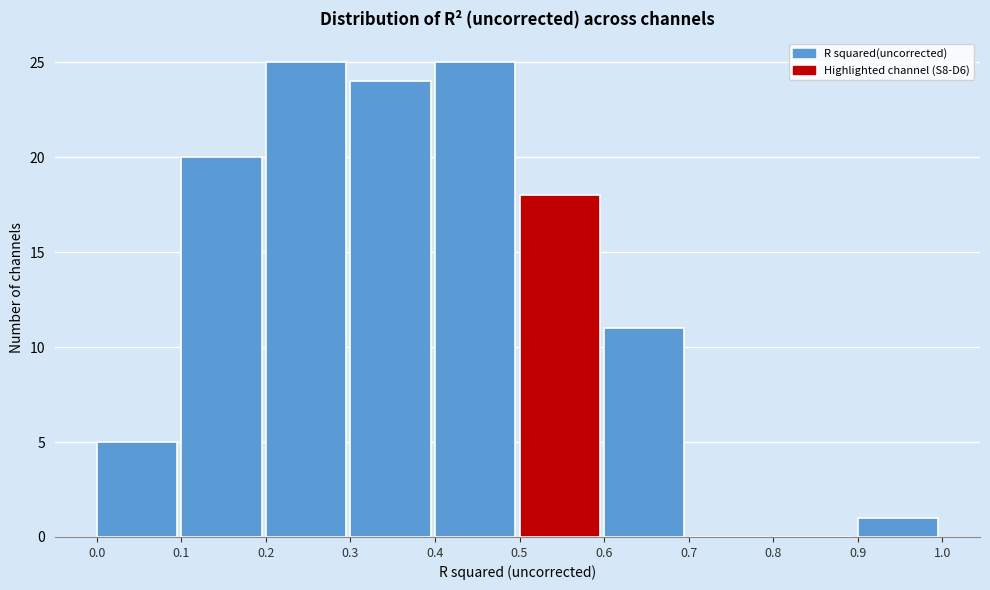

Reading left to right, transcribe this chart: for each bar, give the range it covers on the x-axis and its height. The values are not printed on the chart, so give them approximately, as read against the axis.

0.0 to 0.1: 5
0.1 to 0.2: 20
0.2 to 0.3: 25
0.3 to 0.4: 24
0.4 to 0.5: 25
0.5 to 0.6: 18
0.6 to 0.7: 11
0.7 to 0.8: 0
0.8 to 0.9: 0
0.9 to 1.0: 1